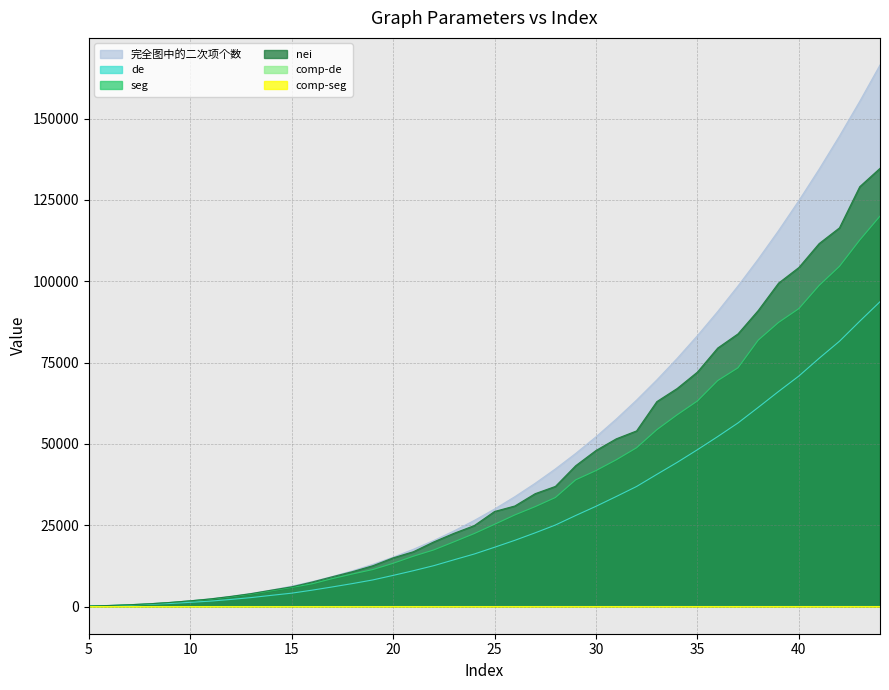

What is the value of the comp-de point at the 39th from the left?

43.5